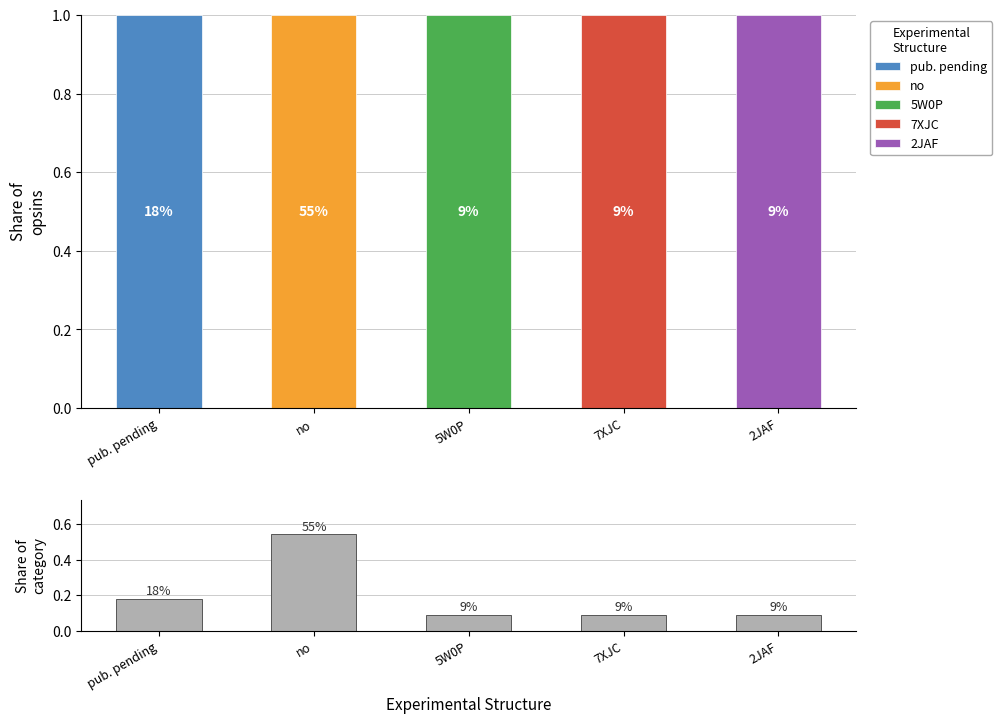

At how many categories does at least one series exceed 0?

5